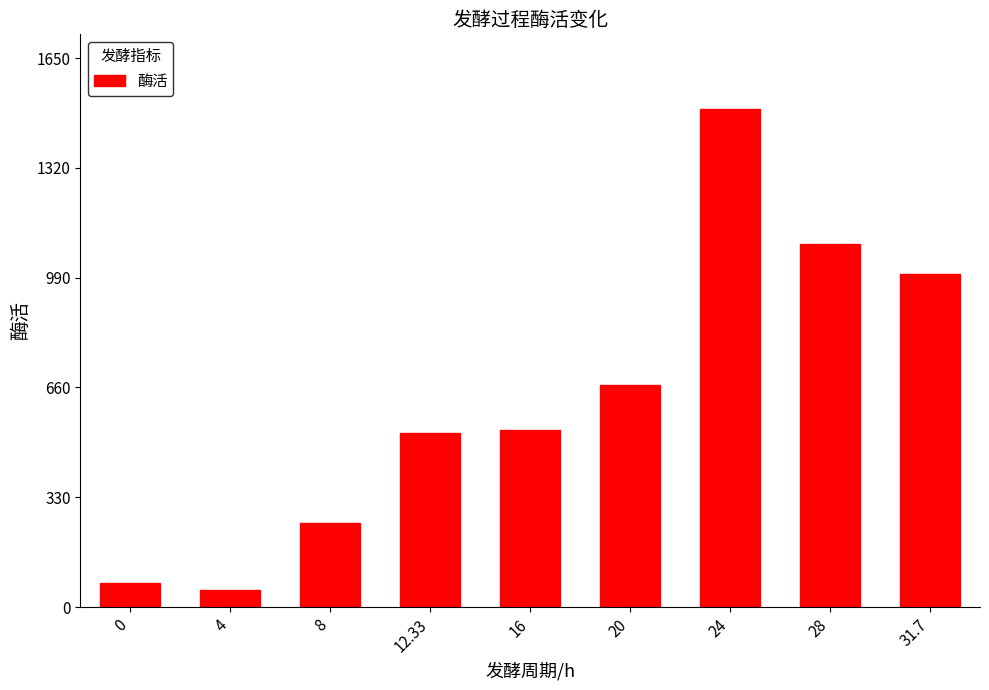

True or false: the data shows 173.3 at 16.

False